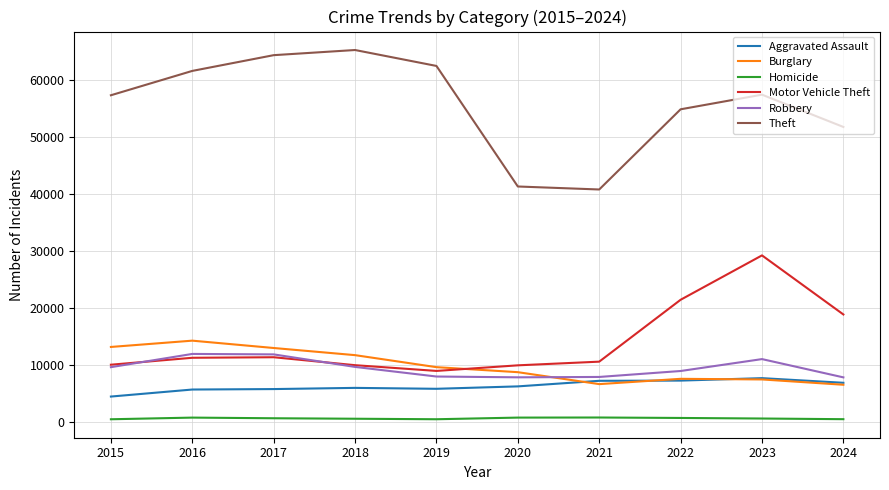

True or false: Homicide and Burglary cross at least once.

False